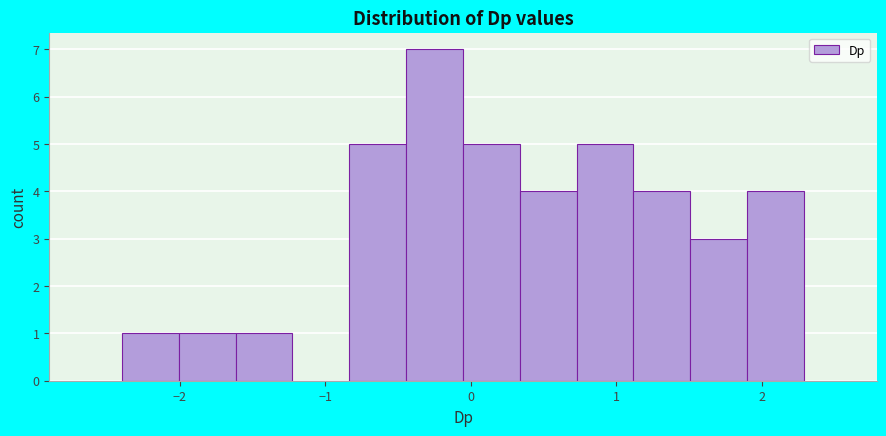

Read against the x-axis, roughly where is the centre of the tallest bar?

-0.2